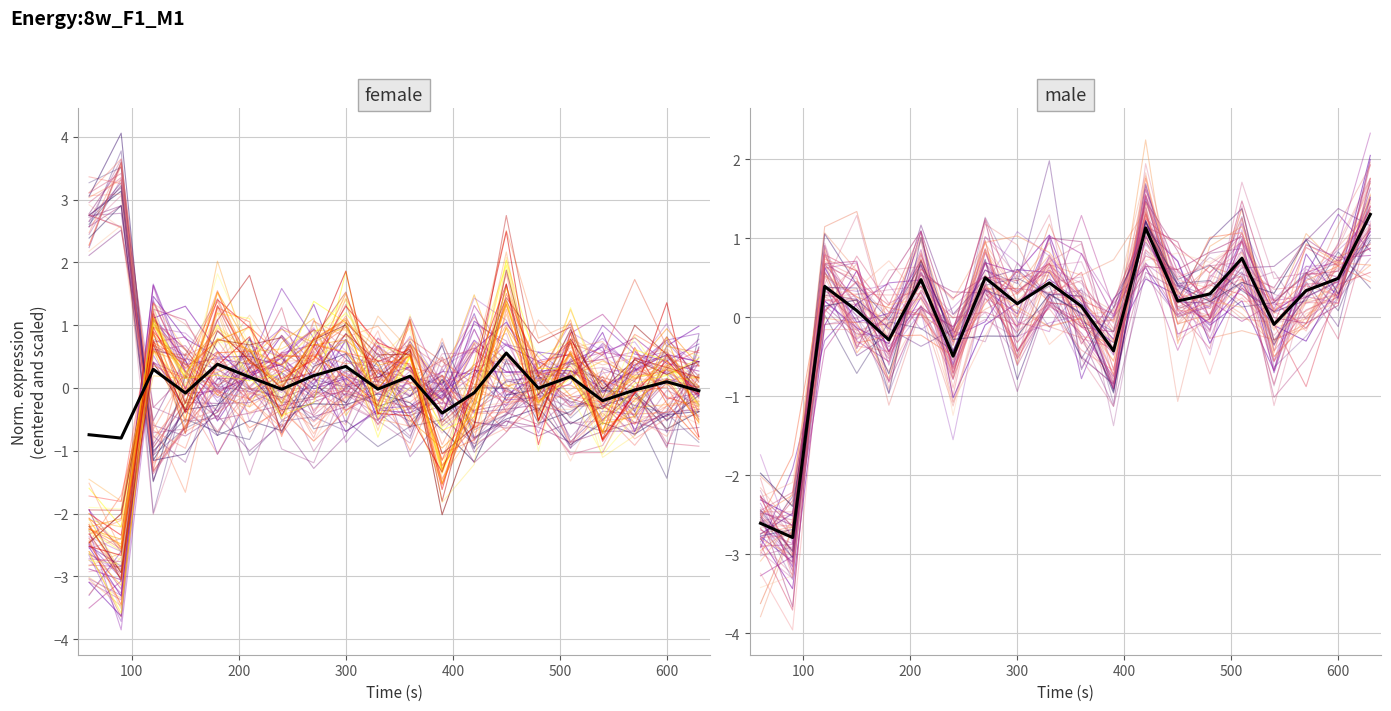

How many categories are shown in the chart?

20